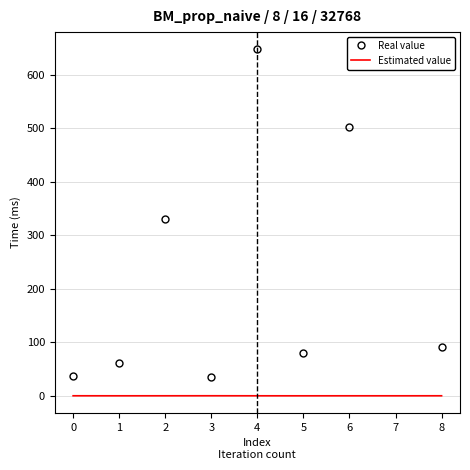

What is the maximum value shown in the chart?

647.7